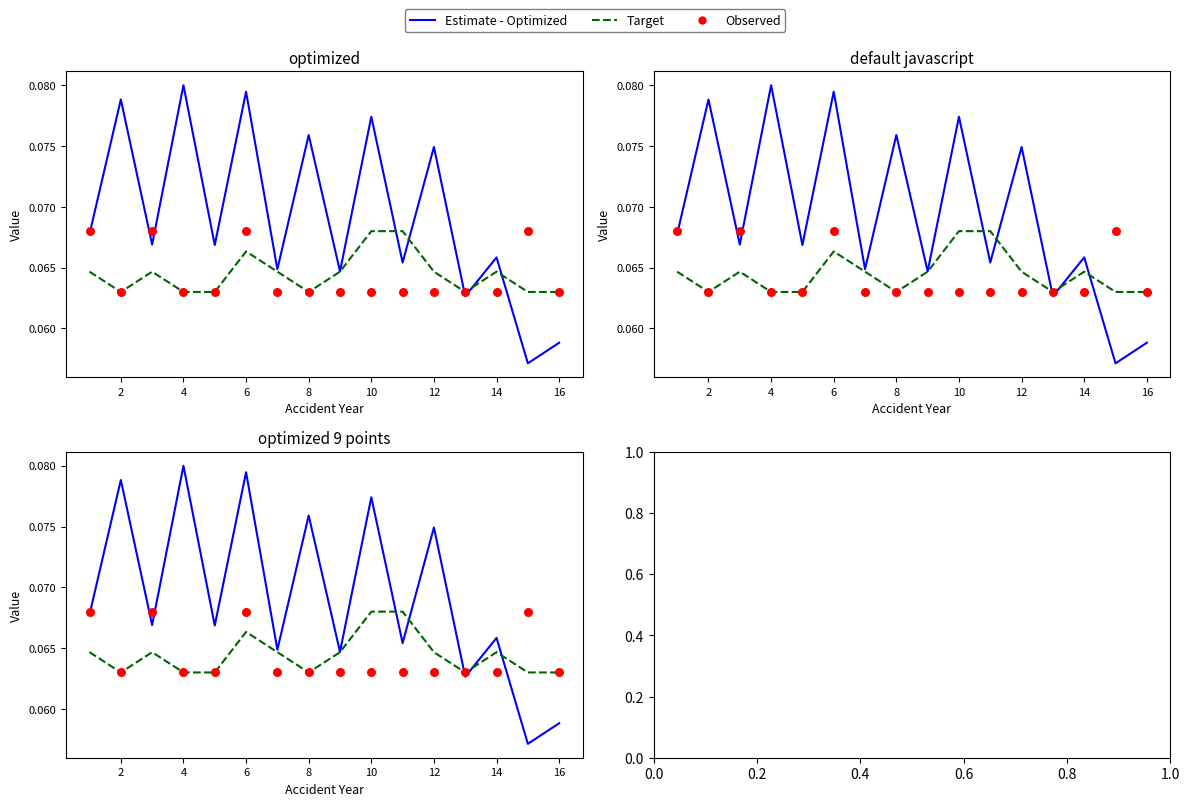

Which series has the largest total across all categories?

Estimate - Optimized